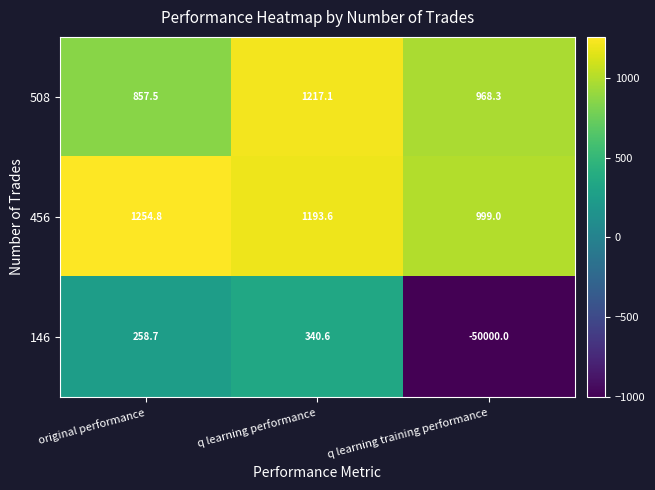

List the labels in order of 508 value, largest first.

q learning performance, q learning training performance, original performance